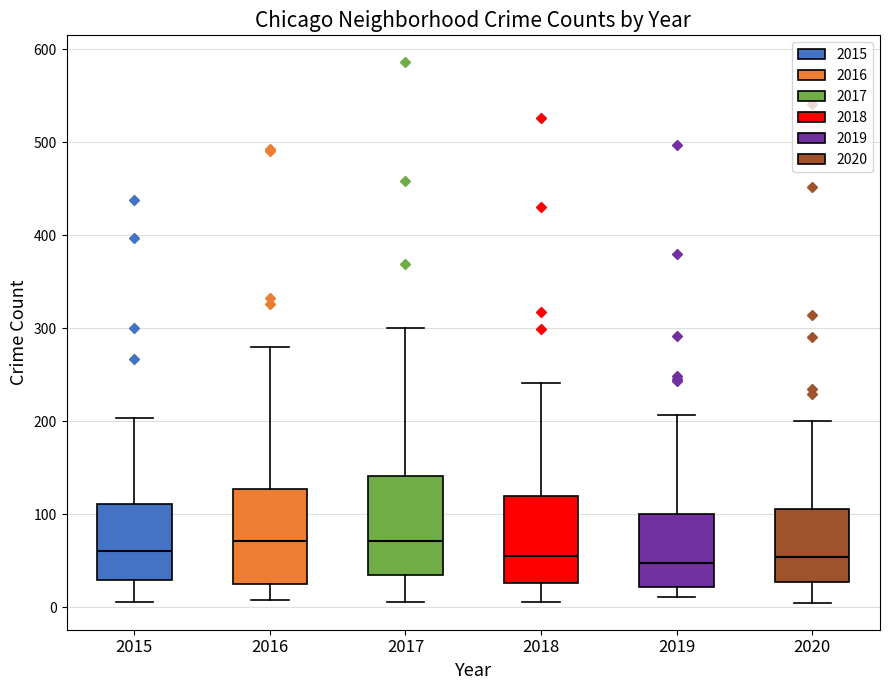

Reading left to right, read every box against the y-axis: the position of its median line, the range the box covers, and the ends of its whiskers. The values are not printed on the chart, so give them approximately, as read against the axis.

2015: median 60, box 30 to 110, whiskers 10 to 200
2016: median 70, box 20 to 130, whiskers 10 to 280
2017: median 70, box 30 to 140, whiskers 10 to 300
2018: median 60, box 30 to 120, whiskers 10 to 240
2019: median 50, box 20 to 100, whiskers 10 to 210
2020: median 50, box 30 to 110, whiskers 10 to 200